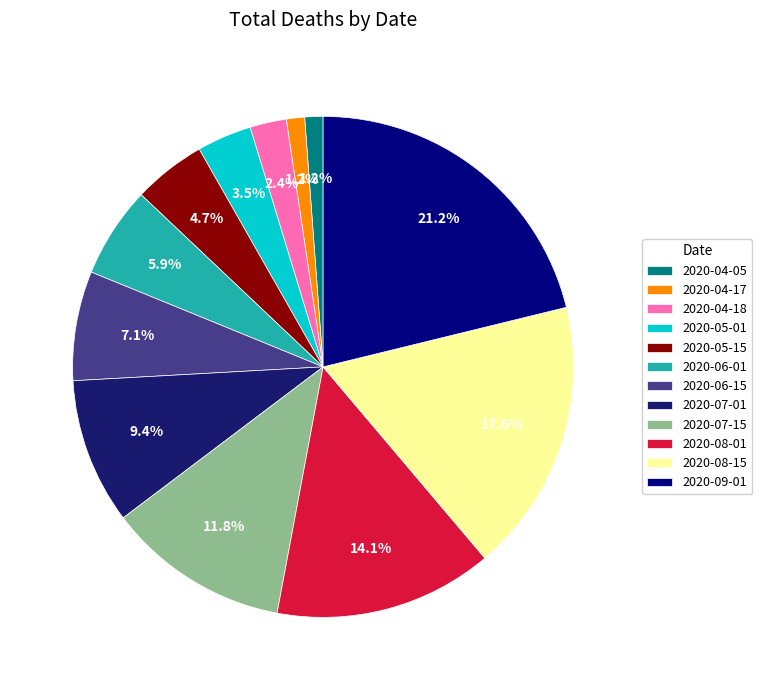

How many slices are in this pie chart?

12